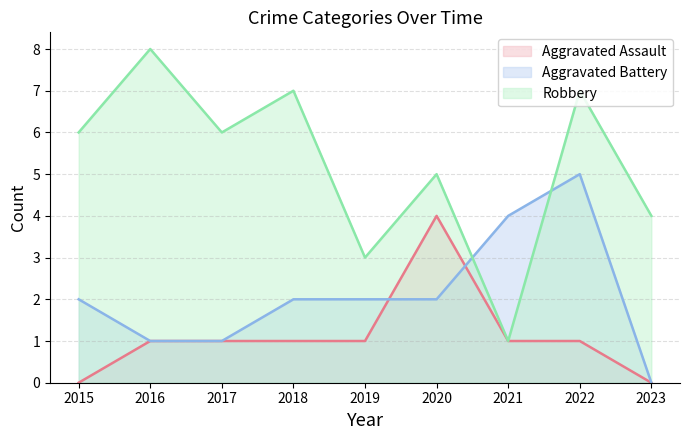

True or false: Aggravated Assault has more than 1 interior local peaks.

False